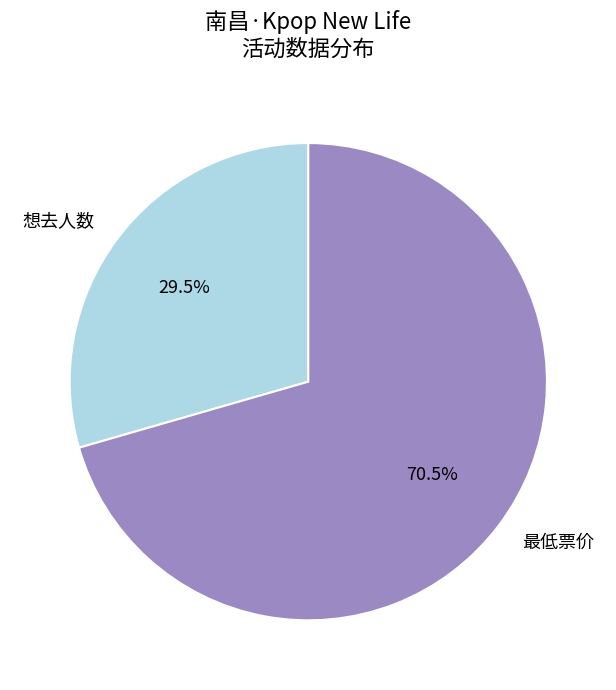

What is the smallest slice in the pie chart?

想去人数